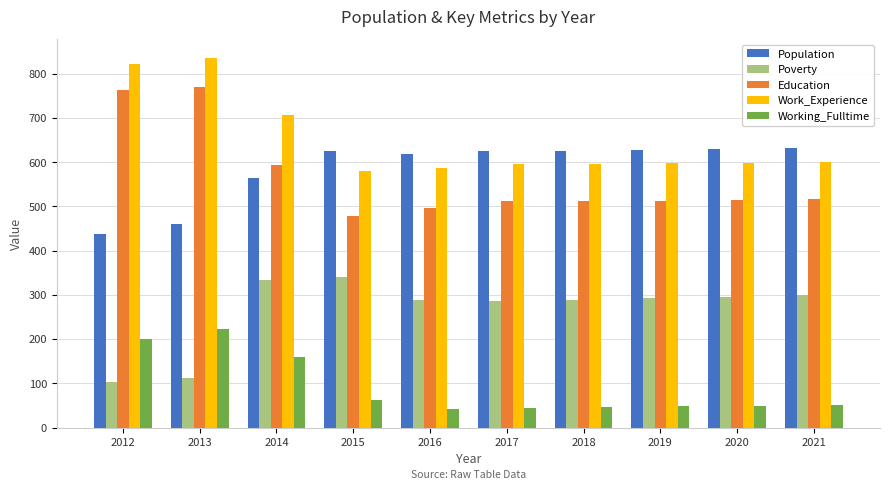

True or false: Education has a value of 110 at 2016.

False